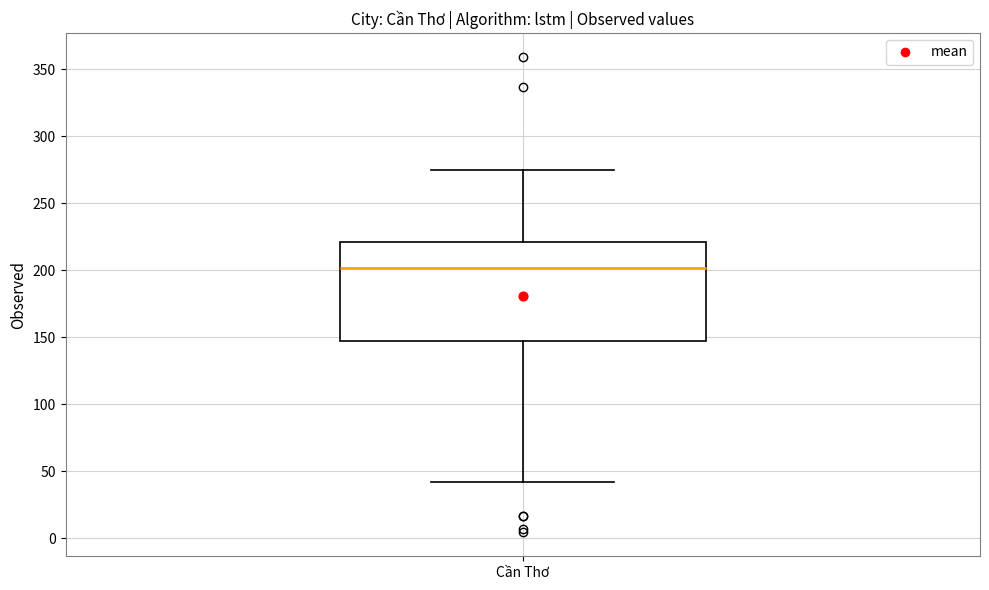

Transcribe this box plot: give where the median line is, the range the box spans, and where the two whiskers end, as read against the y-axis. The values are not printed on the chart, so give them approximately, as read against the axis.

median 200, box 145 to 220, whiskers 40 to 275